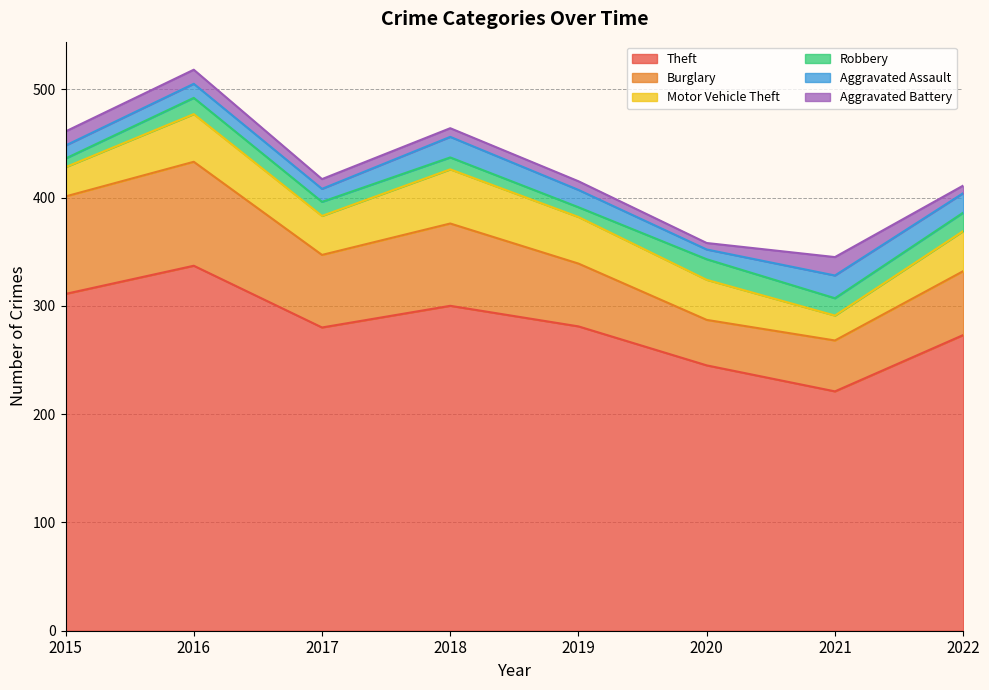

At which category is the sum across all series the highest?

2016